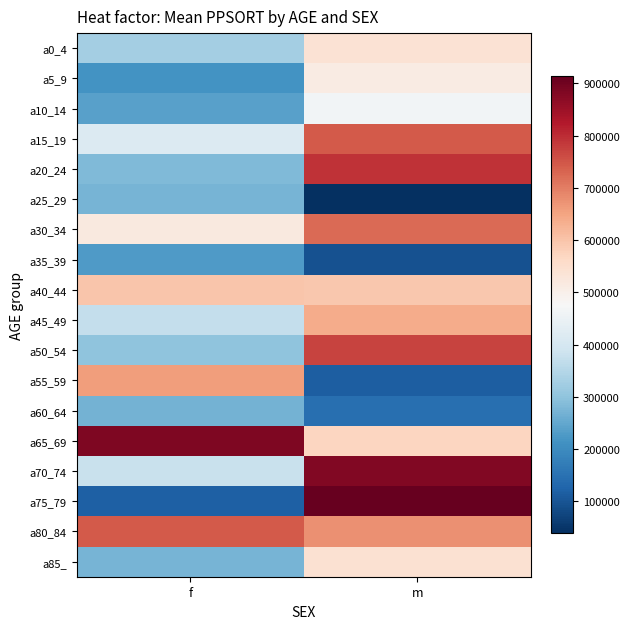

Reading left to right, what are all the values shown in this chart?

a0_4: f=327884.5	m=540159.0
a5_9: f=214289.0	m=513260.0
a10_14: f=238909.0	m=465581.0
a15_19: f=415343.0	m=744952.0
a20_24: f=283134.0	m=791581.0
a25_29: f=272521.0	m=38481.0
a30_34: f=519092.0	m=725037.0
a35_39: f=229127.0	m=95373.0
a40_44: f=597326.0	m=595406.0
a45_49: f=370477.0	m=636917.0
a50_54: f=299510.0	m=770430.0
a55_59: f=659912.0	m=116919.0
a60_64: f=270227.0	m=144688.0
a65_69: f=884108.0	m=570599.0
a70_74: f=380145.0	m=880639.0
a75_79: f=119583.0	m=913533.0
a80_84: f=745460.0	m=676911.0
a85_: f=271353.0	m=543431.0